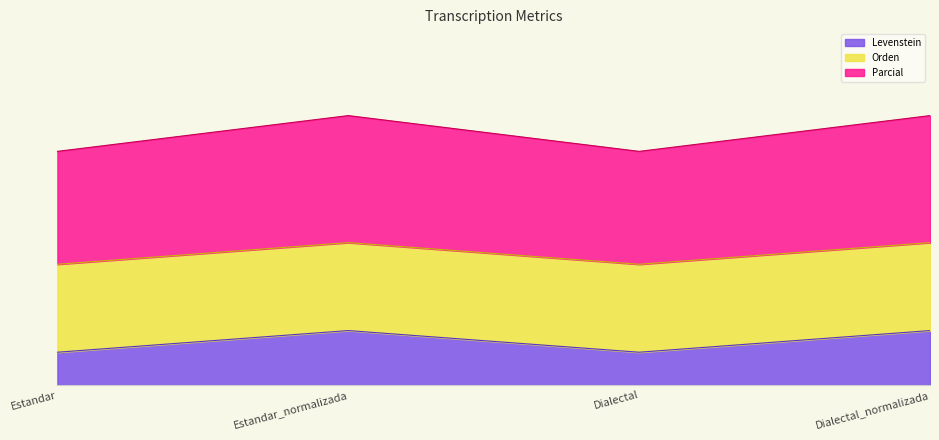

What is the value of the Parcial point at the 4th from the left?

112.1